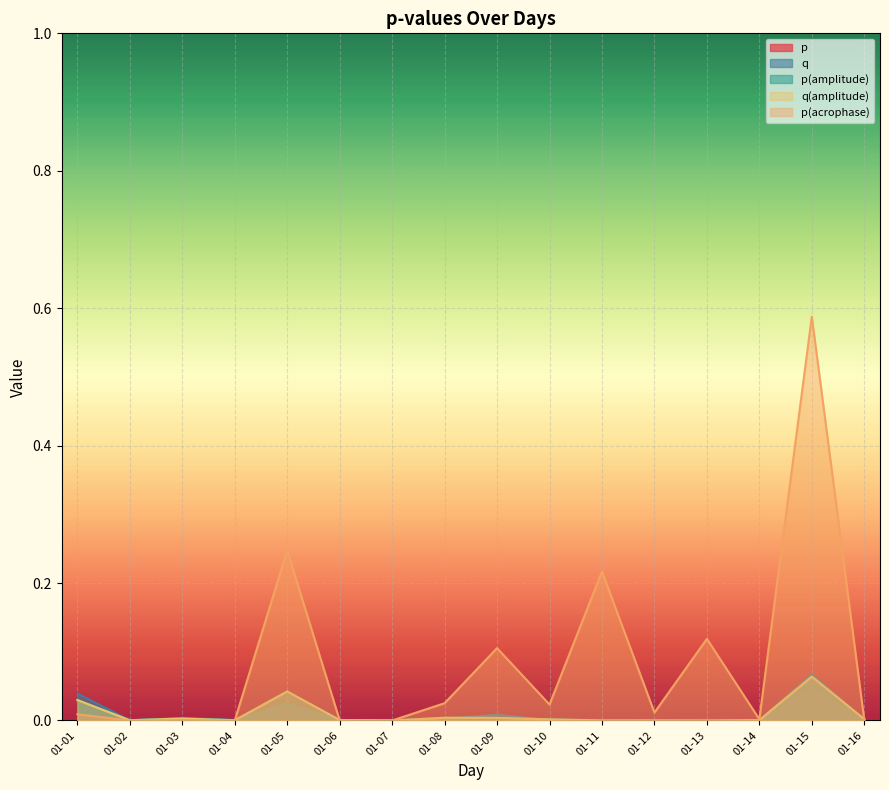

Reading left to right, what are all the values shown in this chart?

p: 0.0	0.0	0.0	0.0	0.0	0.0	0.0	0.0	0.0	0.0	0.0	0.0	0.0	0.0	0.0	0.0
q: 0.0	0.0	0.0	0.0	0.0	0.0	0.0	0.0	0.0	0.0	0.0	0.0	0.0	0.0	0.1	0.0
p(amplitude): 0.0	0.0	0.0	0.0	0.0	0.0	0.0	0.0	0.0	0.0	0.0	0.0	0.0	0.0	0.1	0.0
q(amplitude): 0.0	0.0	0.0	0.0	0.0	0.0	0.0	0.0	0.0	0.0	0.0	0.0	0.0	0.0	0.1	0.0
p(acrophase): 0.0	0.0	0.0	0.0	0.2	0.0	0.0	0.0	0.1	0.0	0.2	0.0	0.1	0.0	0.6	0.0